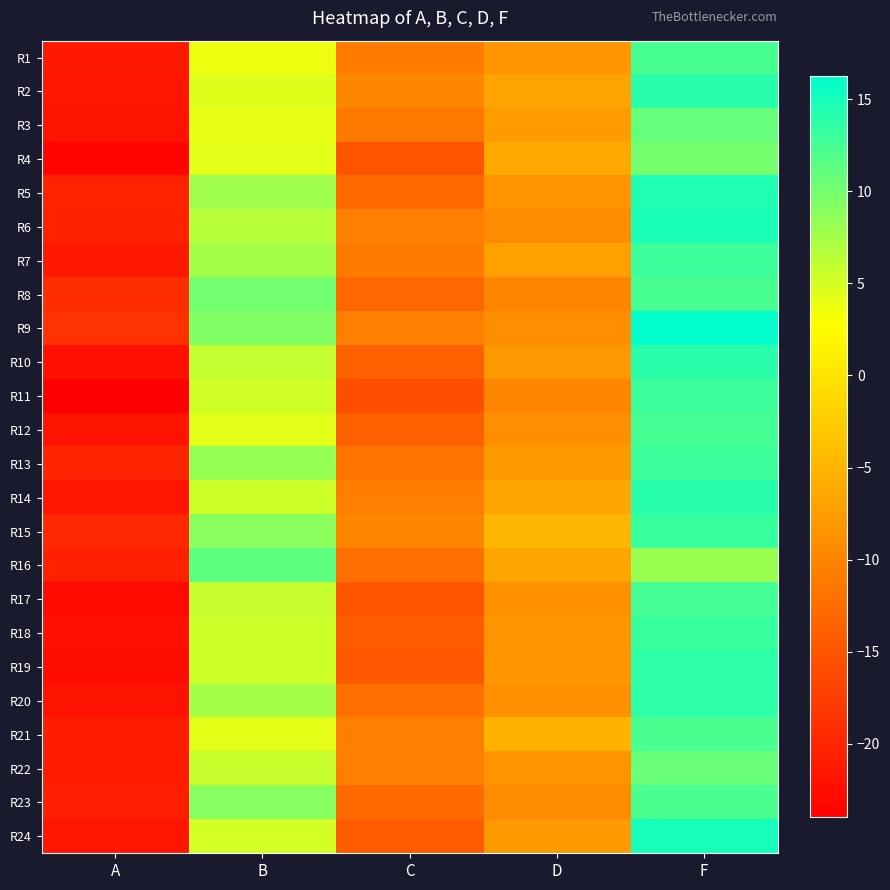

What is the total value across all series at F?

309.0